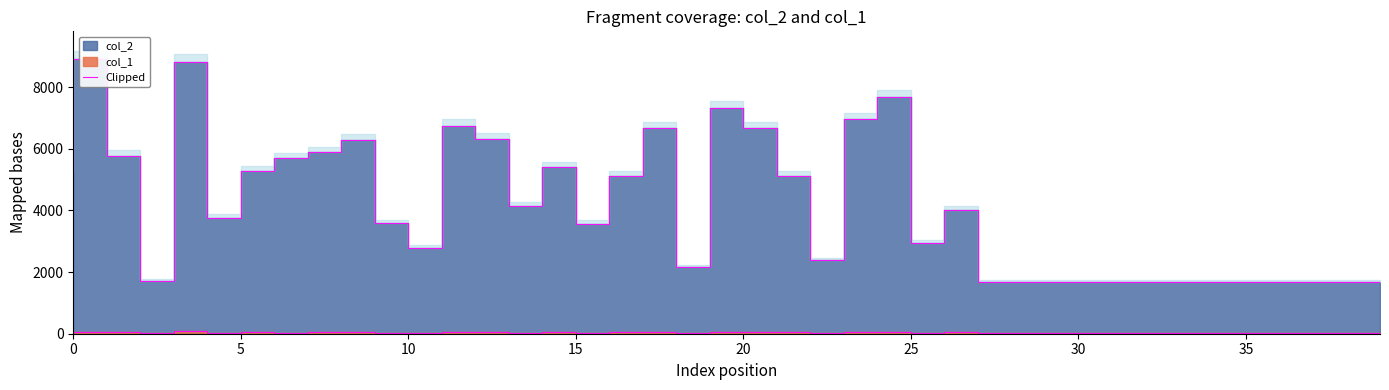

Does the chart display data point markers on the line(s)?

No